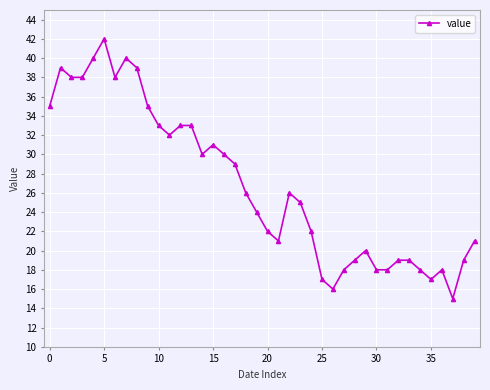

What is the difference between the second highest and minimum values?

25